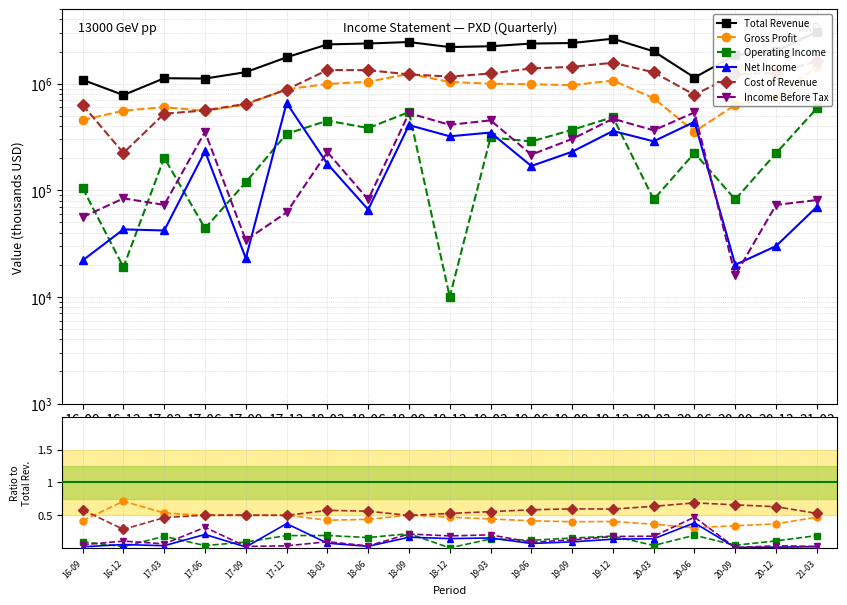

Reading right to left, transcribe all the data shown in this chart.

Total Revenue: 3064000.0	2016000.0	1857000.0	1141000.0	2010000.0	2641000.0	2406000.0	2379000.0	2244000.0	2204000.0	2458000.0	2381000.0	2336000.0	1767000.0	1283000.0	1117000.0	1125000.0	782000.0	1087000.0
Gross Profit: 0.5	0.4	0.3	0.3	0.4	0.4	0.4	0.4	0.4	0.5	0.5	0.4	0.4	0.5	0.5	0.5	0.5	0.7	0.4
Operating Income: 0.2	0.1	0.0	0.2	0.0	0.2	0.2	0.1	0.1	0.0	0.2	0.2	0.2	0.2	0.1	0.0	0.2	0.0	0.1
Net Income: 0.0	0.0	0.0	0.4	0.1	0.1	0.1	0.1	0.2	0.1	0.2	0.0	0.1	0.4	0.0	0.2	0.0	0.1	0.0
Cost of Revenue: 0.5	0.6	0.7	0.7	0.6	0.6	0.6	0.6	0.6	0.5	0.5	0.6	0.6	0.5	0.5	0.5	0.5	0.3	0.6
Income Before Tax: 0.0	0.0	0.0	0.5	0.2	0.2	0.1	0.1	0.2	0.2	0.2	0.0	0.1	0.0	0.0	0.3	0.1	0.1	0.1